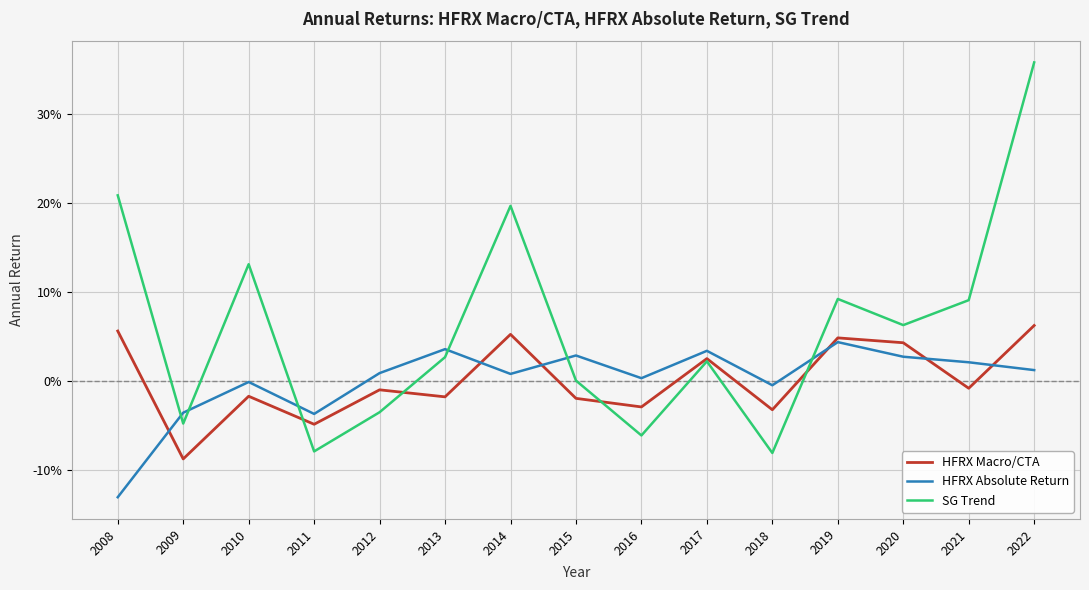

Does the chart have visible grid lines?

Yes